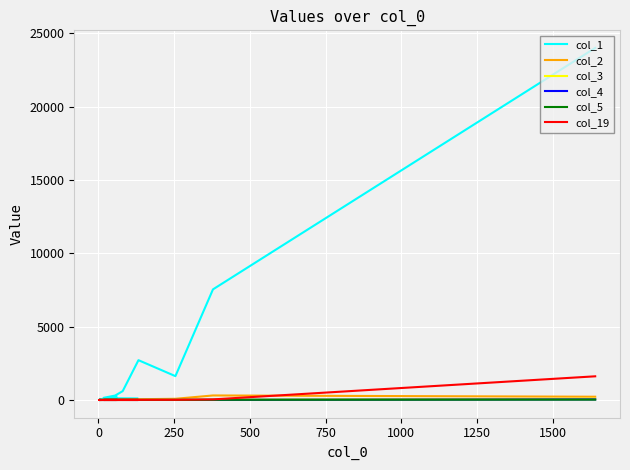

True or false: col_2 and col_19 intersect in this chart.

True